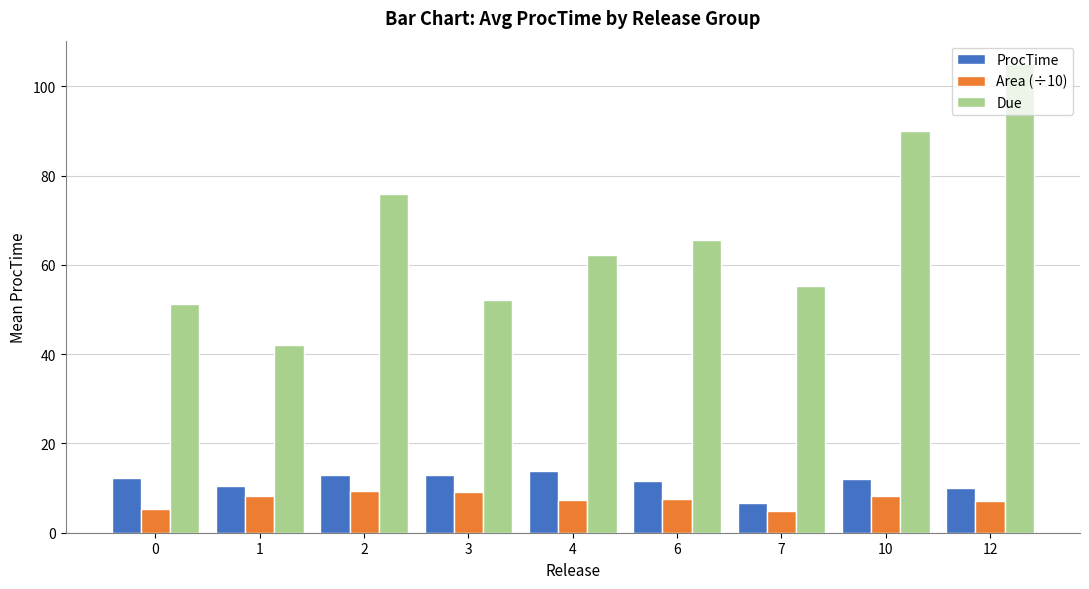

List the series in order of their peak value, highest first.

Due, ProcTime, Area (÷10)